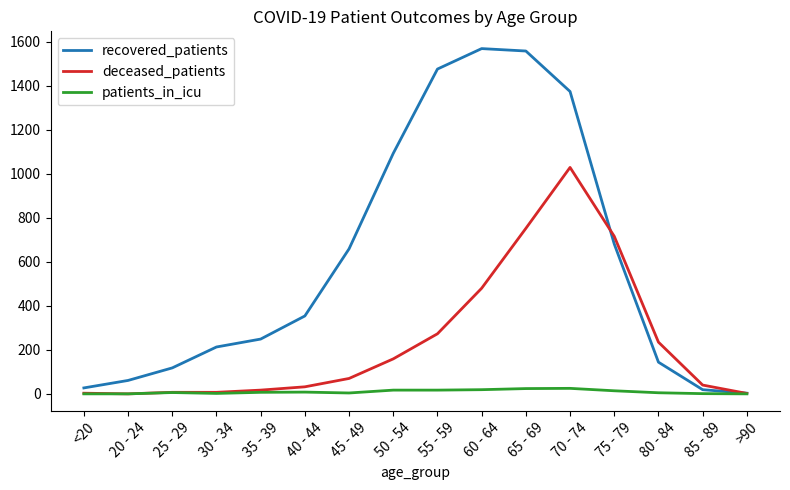

Which series has the largest total across all categories?

recovered_patients